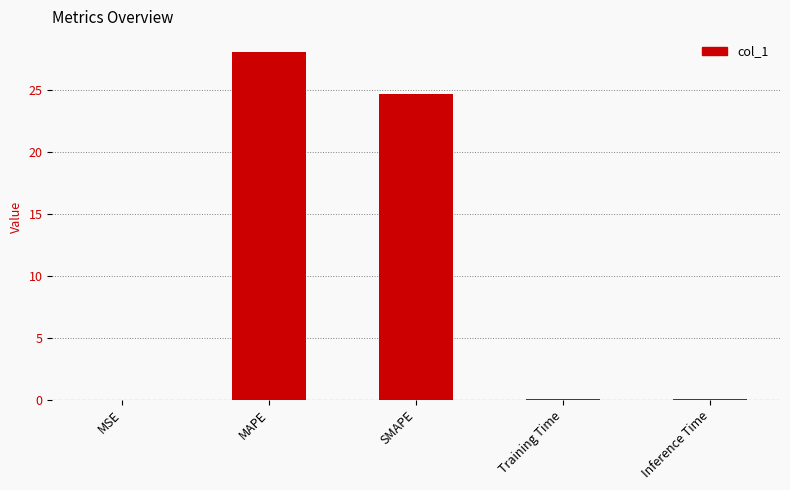

What is the sum of all values?

52.8